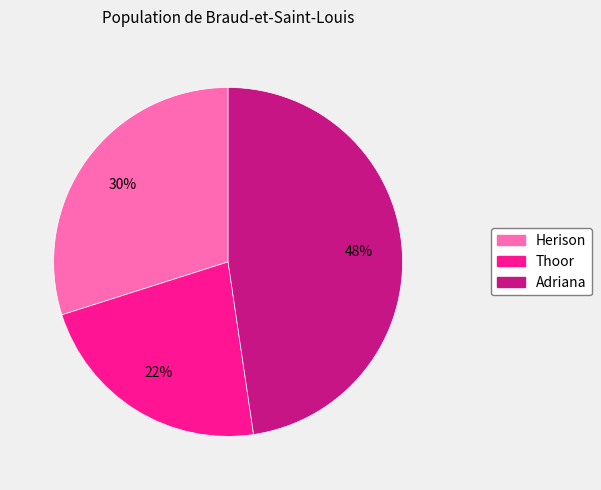

What is the largest slice in the pie chart?

Adriana